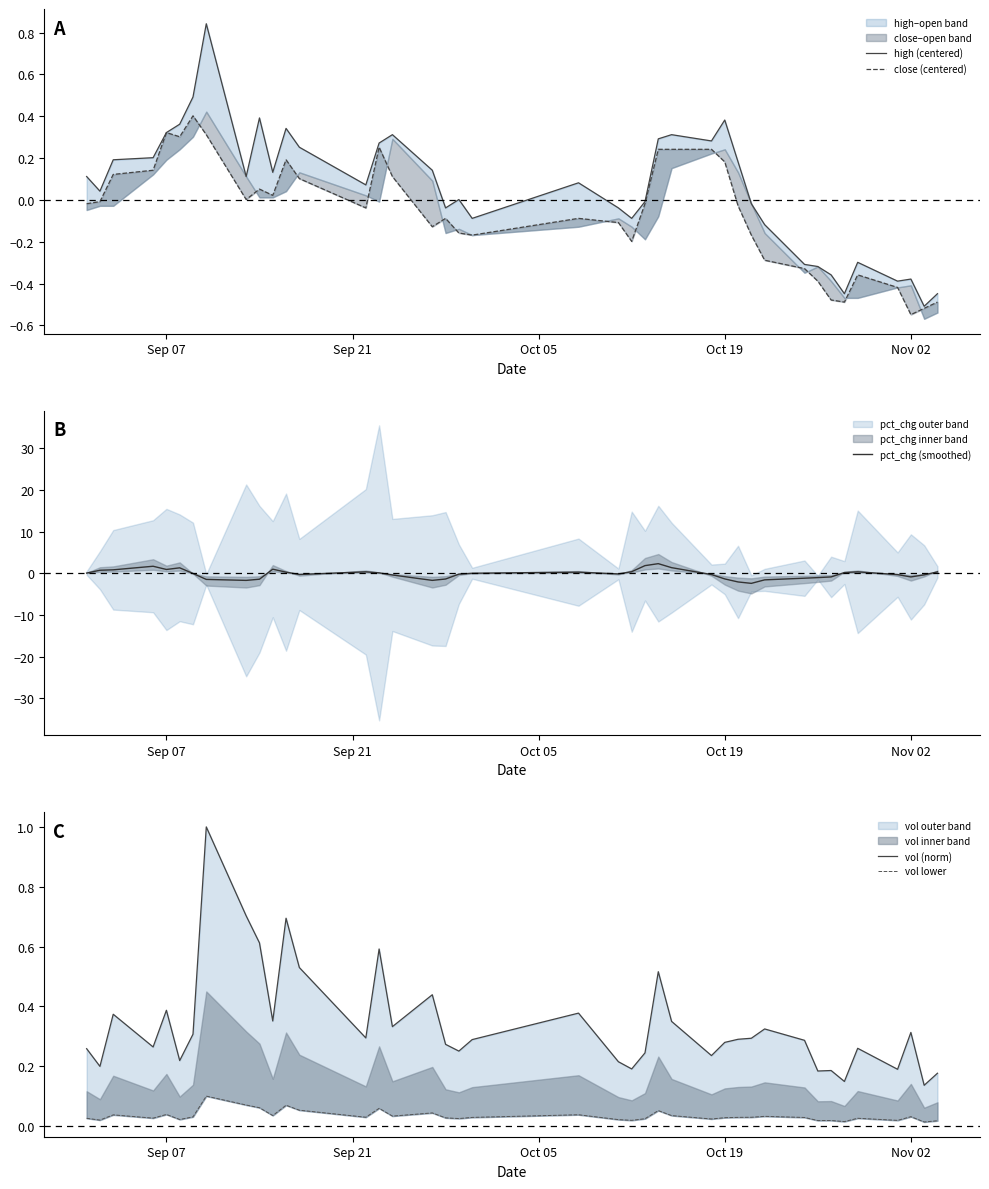

After their last crossing, which series has the higher values: high (centered) or pct_chg (smoothed)?

pct_chg (smoothed)